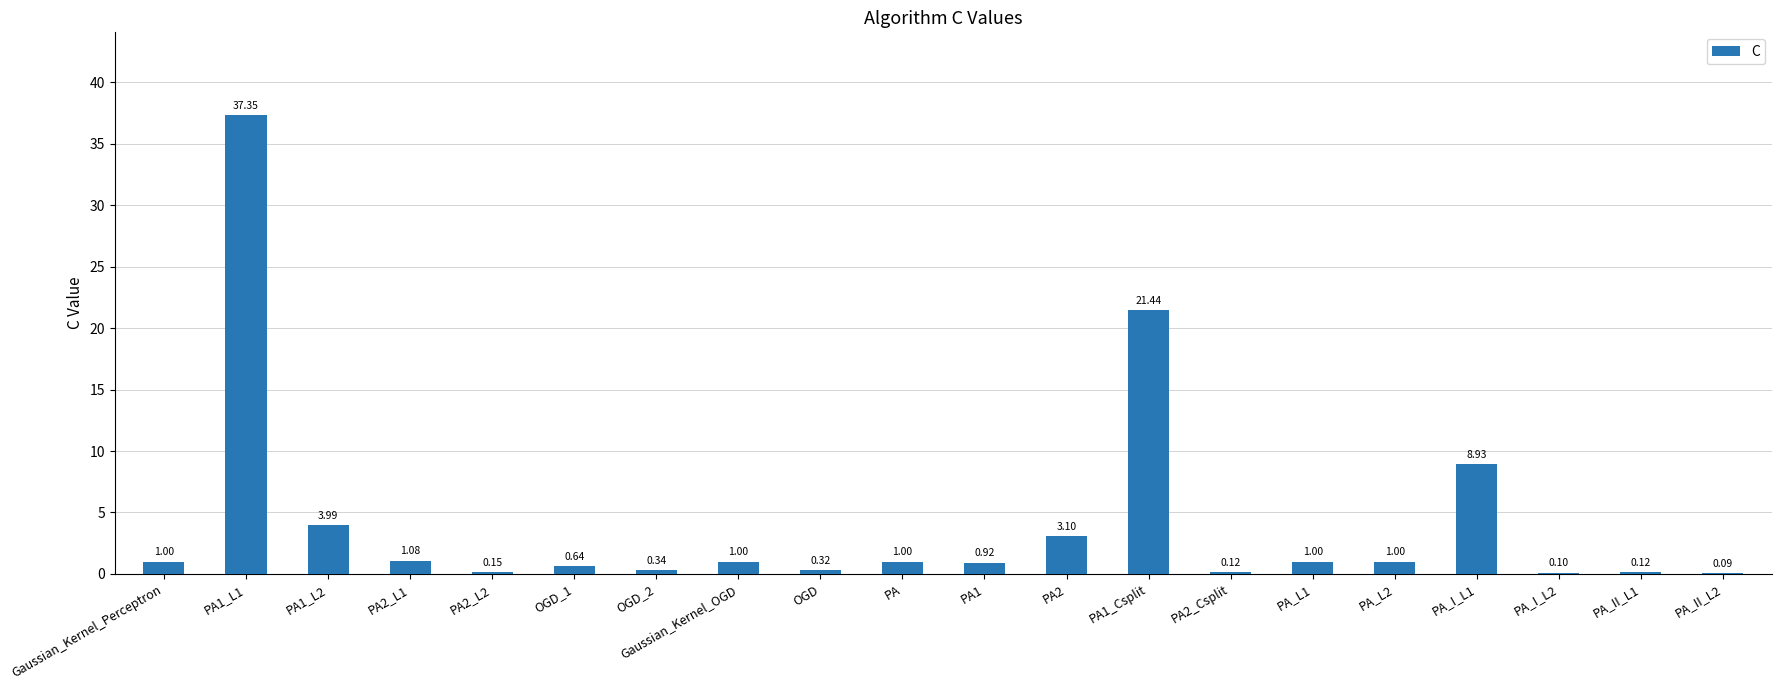

What is the sum of all values?

83.7